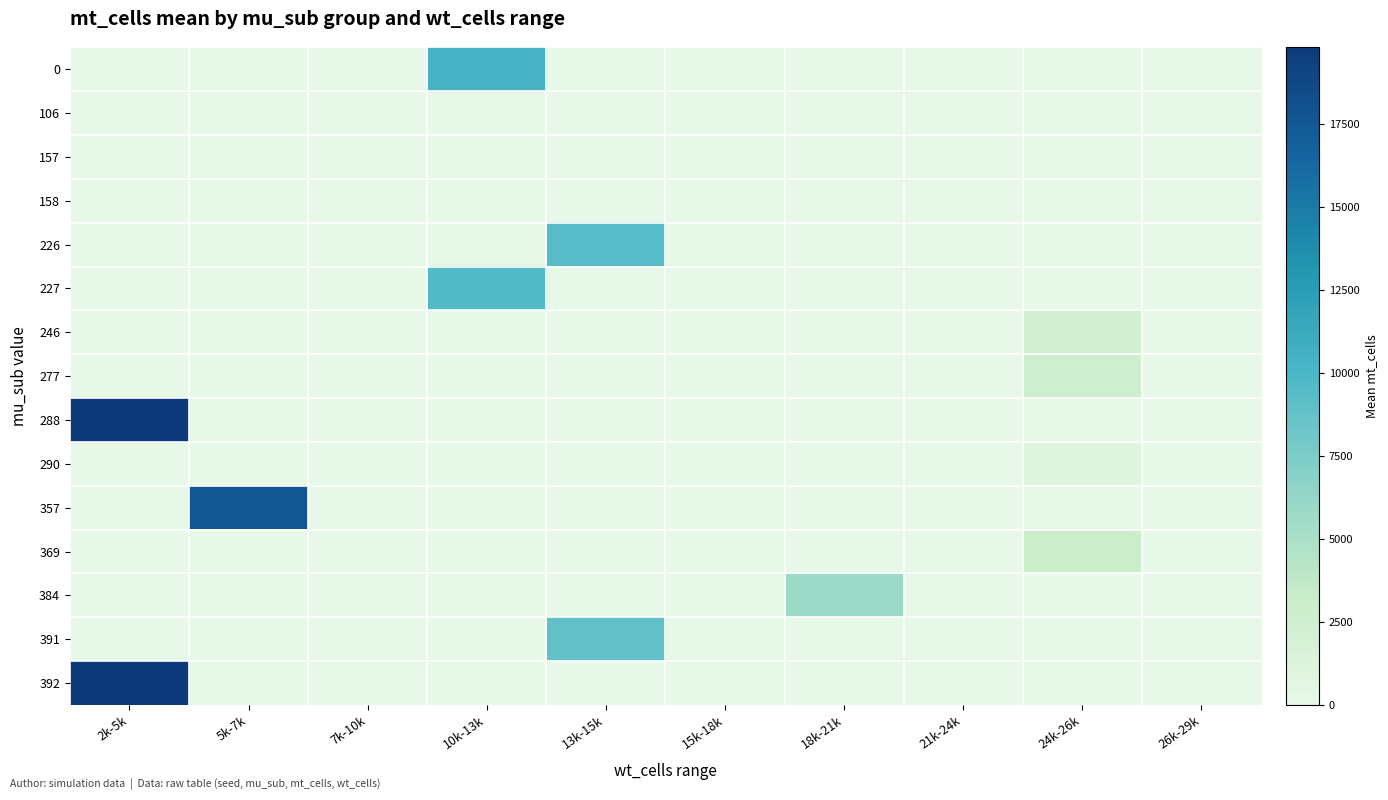

What is the difference between the highest and lowest values at 10k-13k?

10449